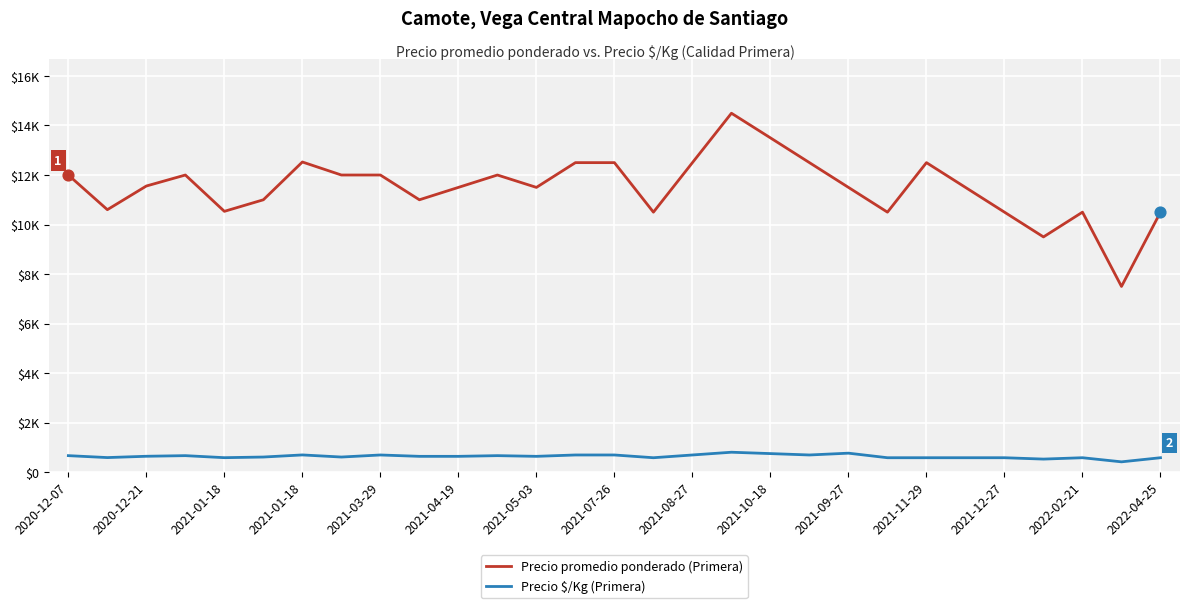

What are all the series names shown in the legend?

Precio promedio ponderado (Primera), Precio $/Kg (Primera)